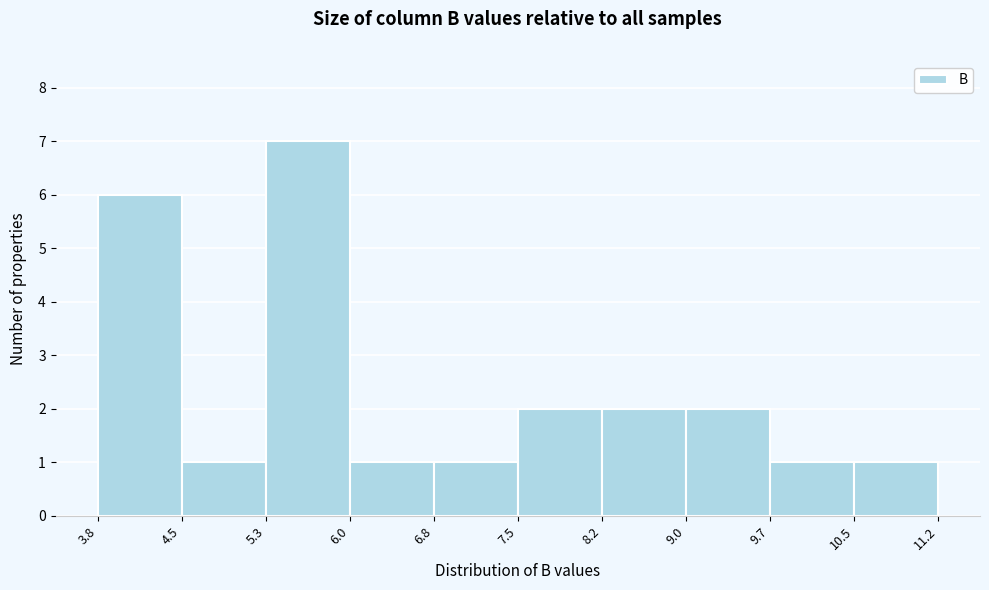

Which range on the x-axis has the tallest bar?

5.3 to 6.0